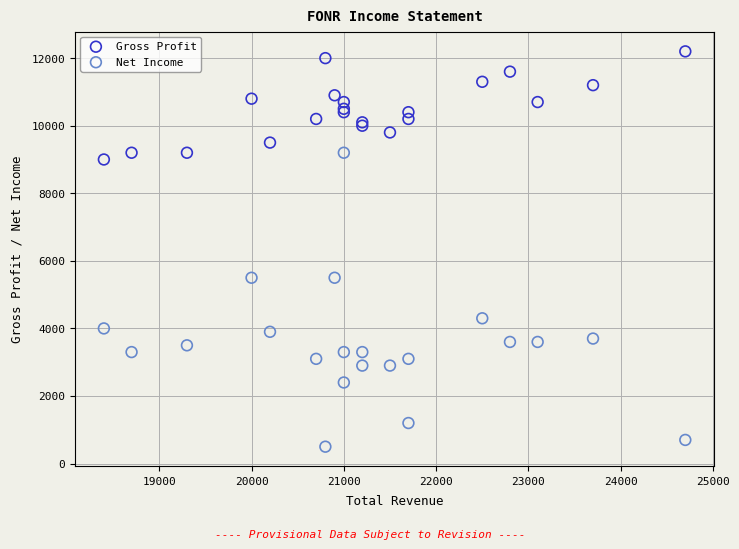

Which series has the widest spread of Y values?

Net Income